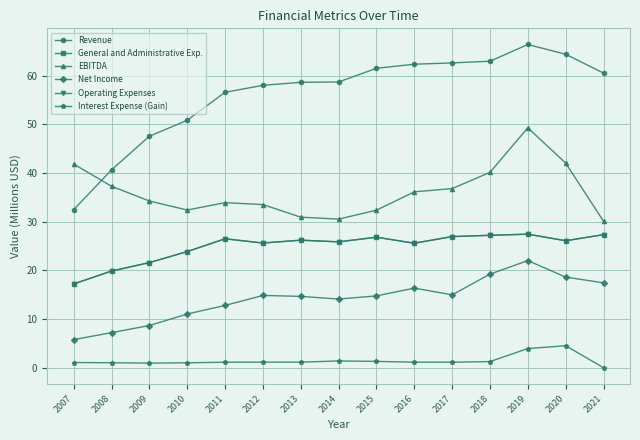

Does the chart have visible grid lines?

Yes